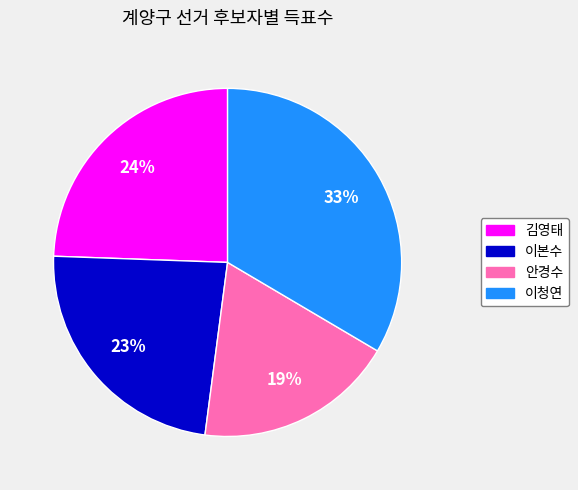

How many segments does this pie chart have?

4